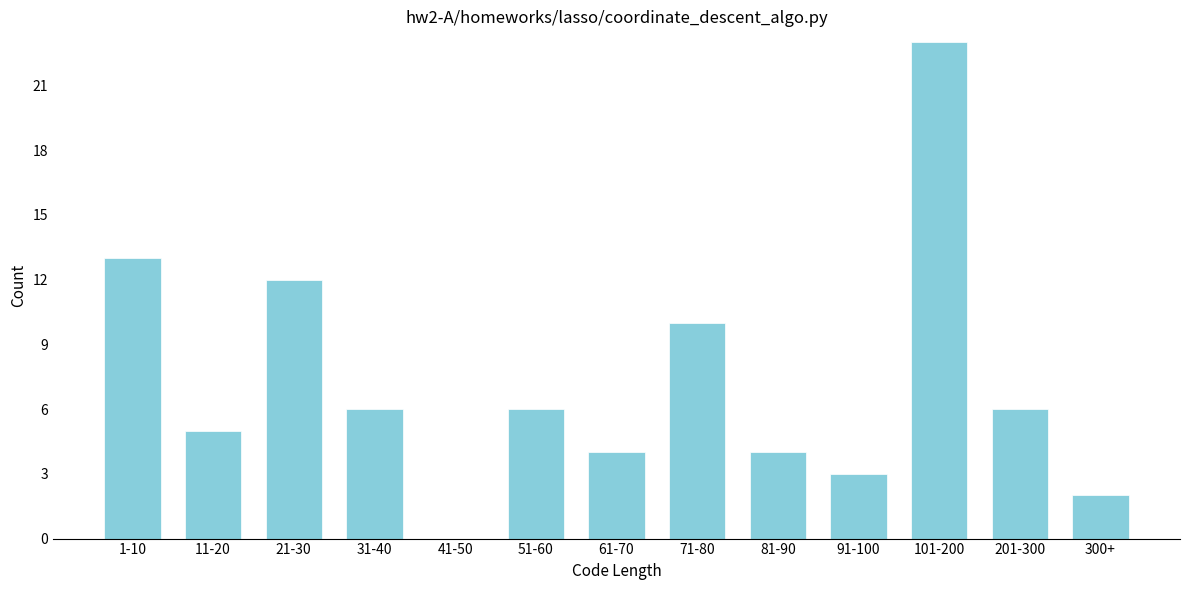

Reading left to right, what are all the values shown in this chart?

1-10=13	11-20=5	21-30=12	31-40=6	41-50=0	51-60=6	61-70=4	71-80=10	81-90=4	91-100=3	101-200=23	201-300=6	300+=2